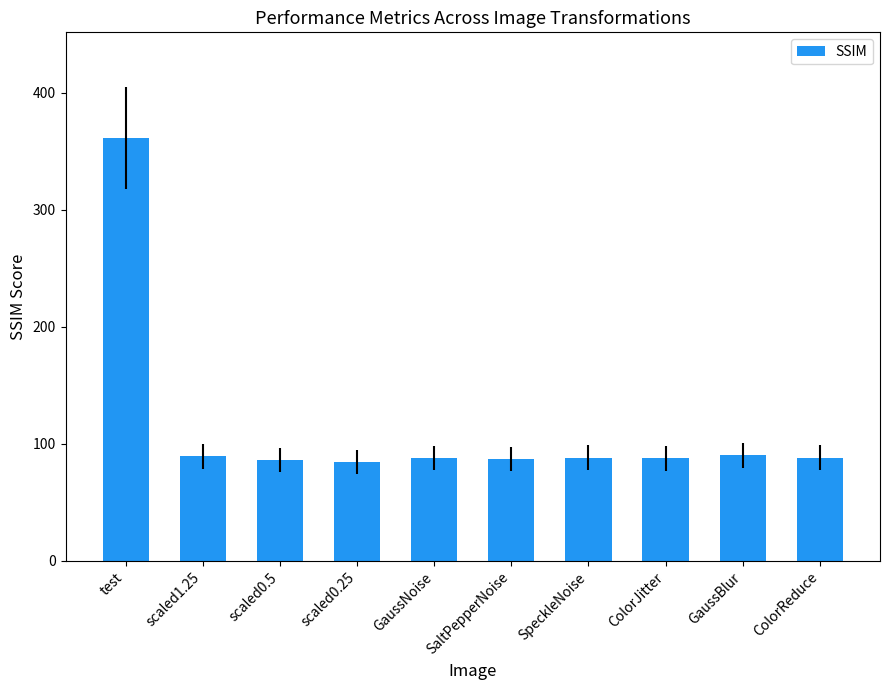

Are the bars horizontal?

No